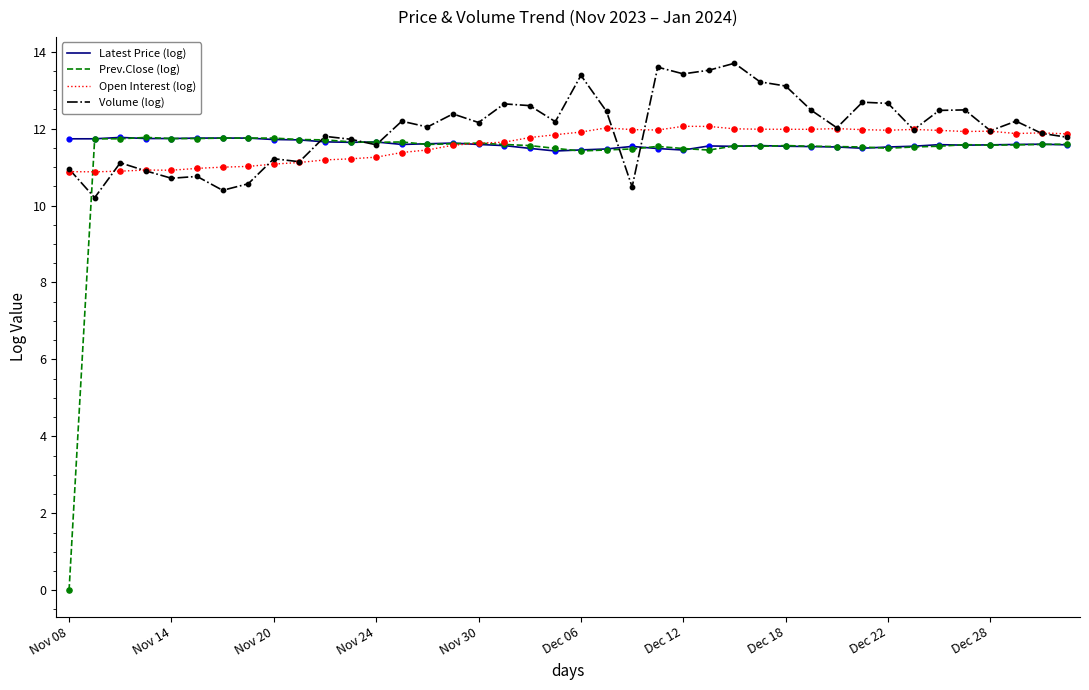

What are all the series names shown in the legend?

Latest Price (log), Prev.Close (log), Open Interest (log), Volume (log)